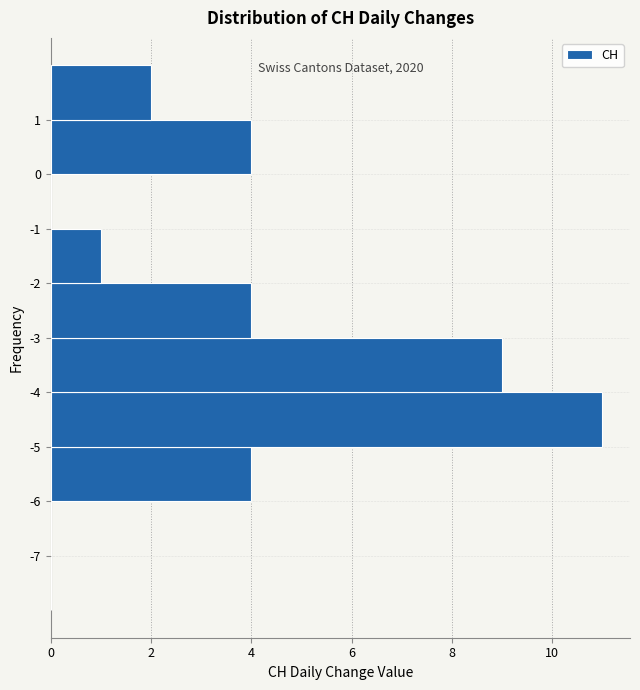

Which range on the y-axis has the longest bar?

-5 to -4